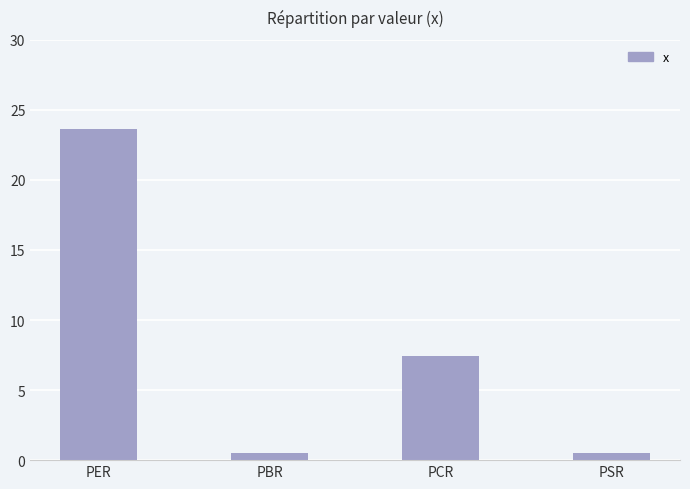

What is the label of the 4th bar from the right?

PER